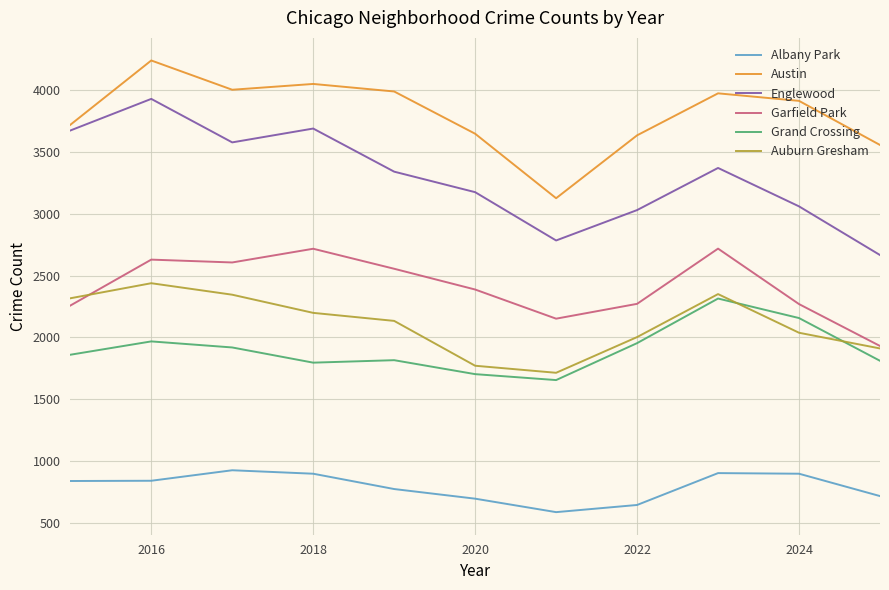

What is the lowest value of the Austin series?

3126